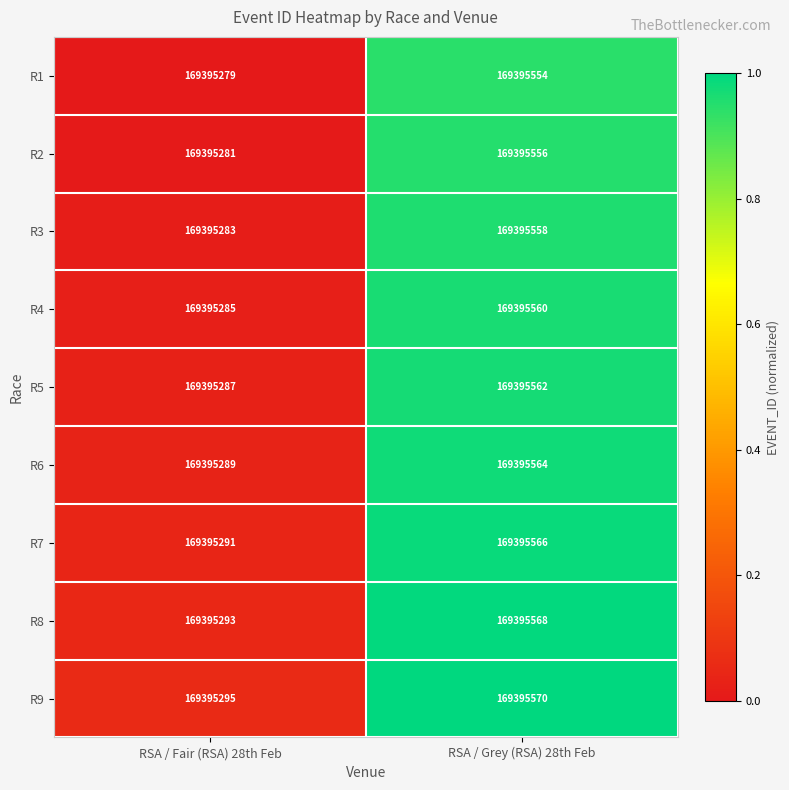

How many categories are shown in the chart?

2